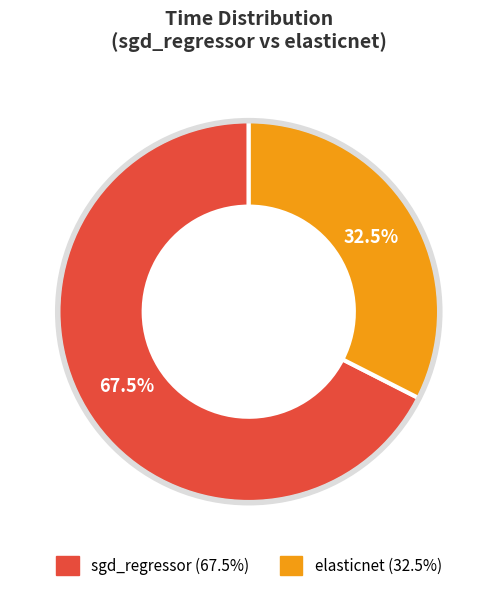

Which has a higher value, sgd_regressor or elasticnet?

sgd_regressor